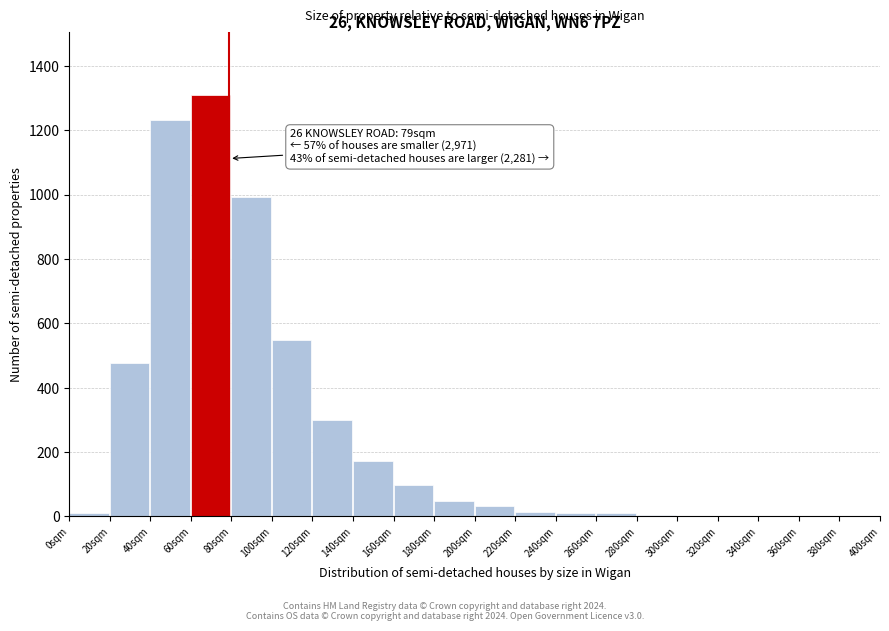

Which range on the x-axis has the tallest bar?

60 to 80